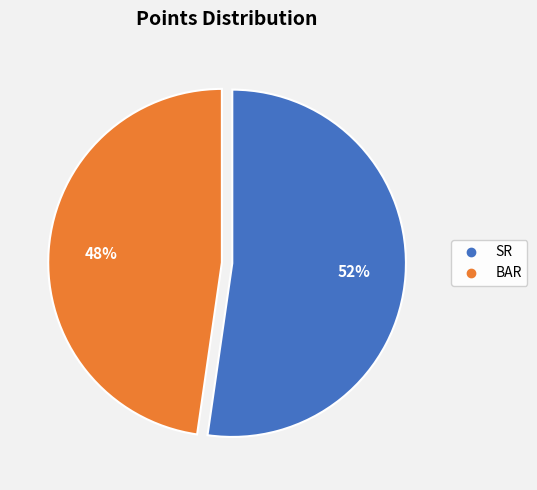

Rank the categories by value from highest to lowest.

SR, BAR